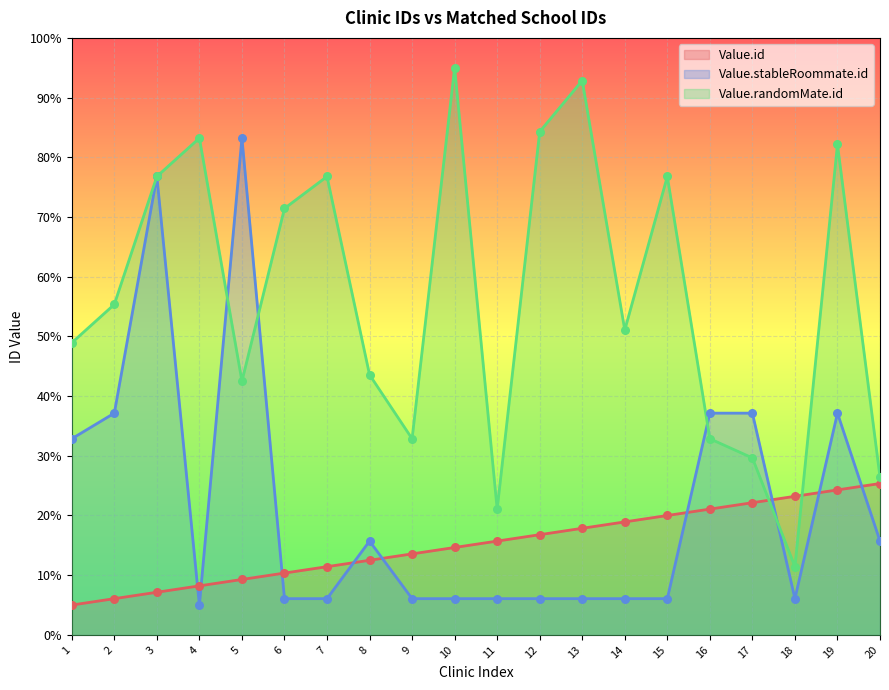

What is the total value across all series at 12?

107.1